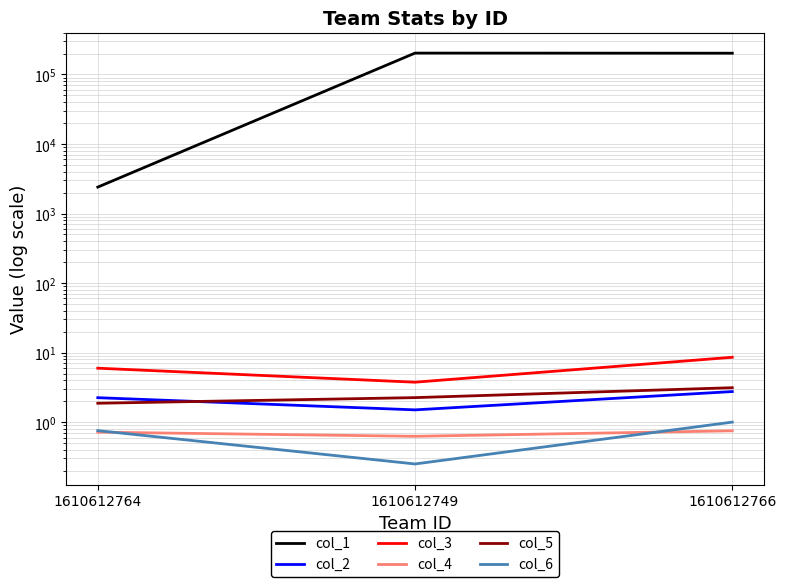

The value of col_1 at 1610612764 is 2400.0. True or false?

True